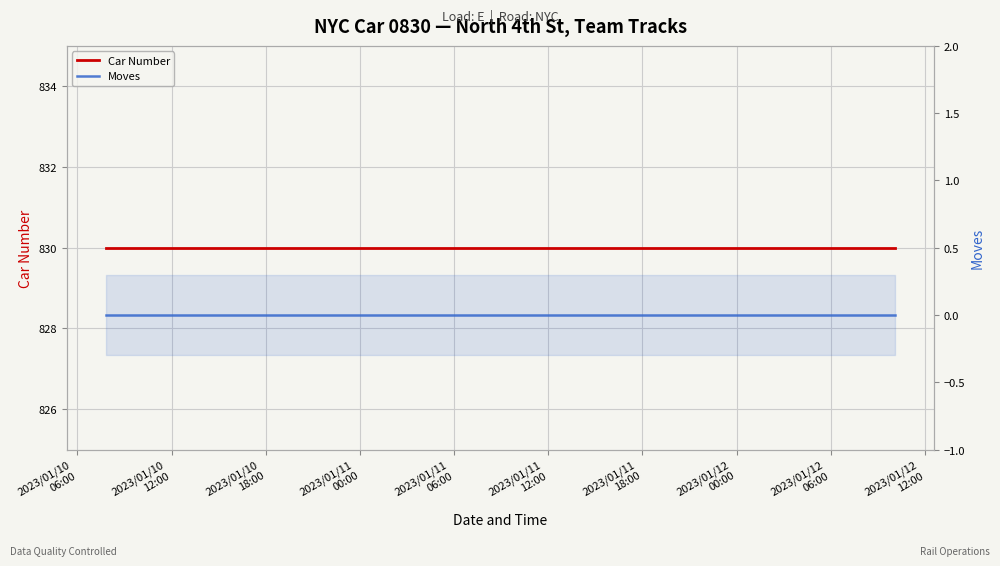

What is the total value across all series at 2023/01/10
12:00?

830